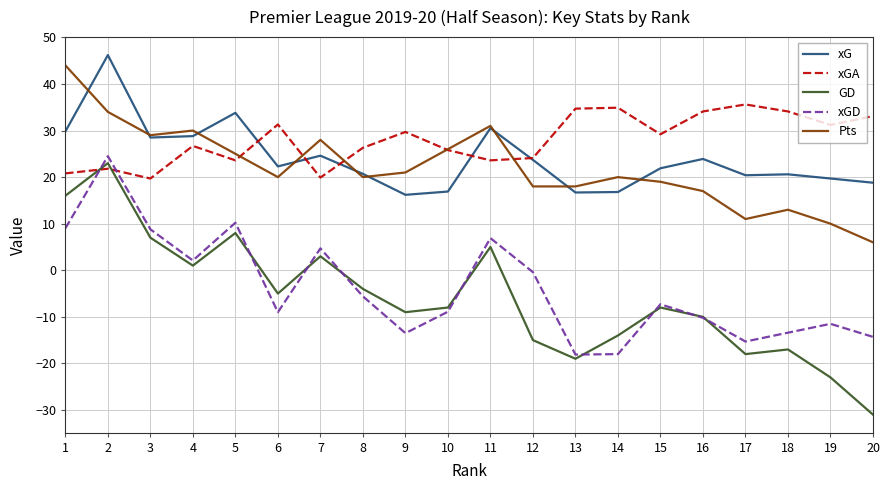

At which label is Pts closest to 25?

5